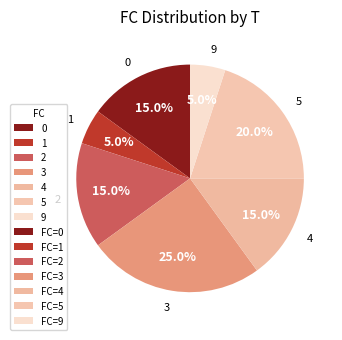

What is the ratio of the value at 0 to the value at 2?

1.0